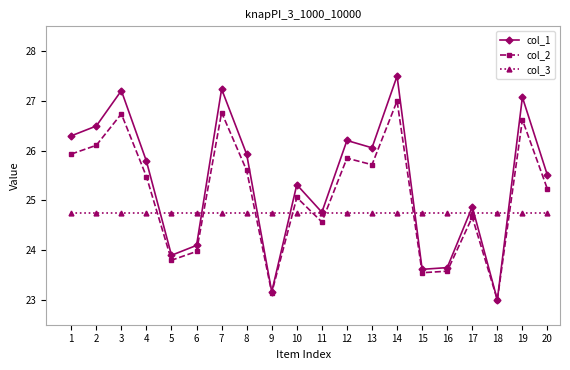

Reading right to left, transcribe all the data shown in this chart.

col_1: 20=25.5	19=27.1	18=23.0	17=24.9	16=23.6	15=23.6	14=27.5	13=26.1	12=26.2	11=24.8	10=25.3	9=23.2	8=25.9	7=27.2	6=24.1	5=23.9	4=25.8	3=27.2	2=26.5	1=26.3
col_2: 20=25.2	19=26.6	18=23.0	17=24.7	16=23.6	15=23.5	14=27.0	13=25.7	12=25.8	11=24.6	10=25.1	9=23.1	8=25.6	7=26.8	6=24.0	5=23.8	4=25.5	3=26.7	2=26.1	1=25.9
col_3: 20=24.8	19=24.8	18=24.8	17=24.8	16=24.8	15=24.8	14=24.8	13=24.8	12=24.8	11=24.8	10=24.8	9=24.8	8=24.8	7=24.8	6=24.8	5=24.8	4=24.8	3=24.8	2=24.8	1=24.8